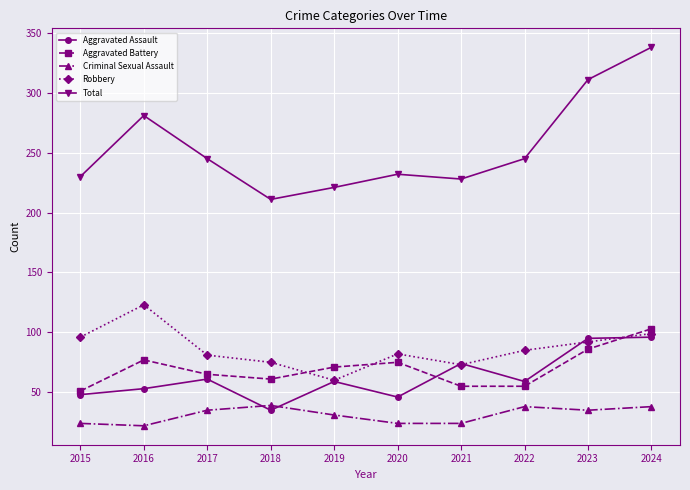

The value of Robbery at 2023 is 56. True or false?

False